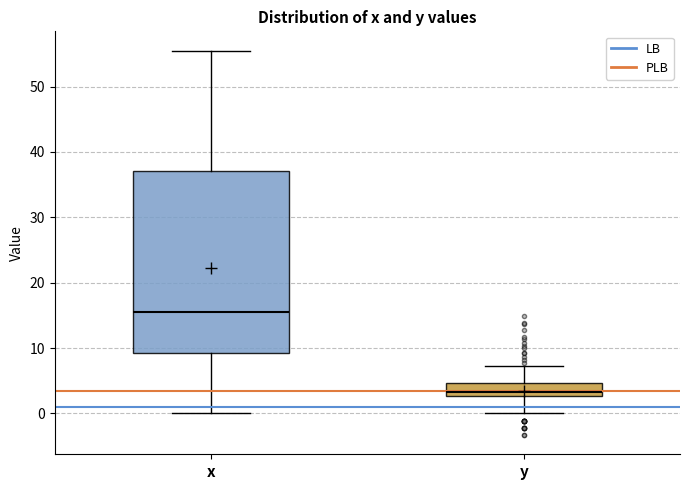

Which box has the lowest median line?

y